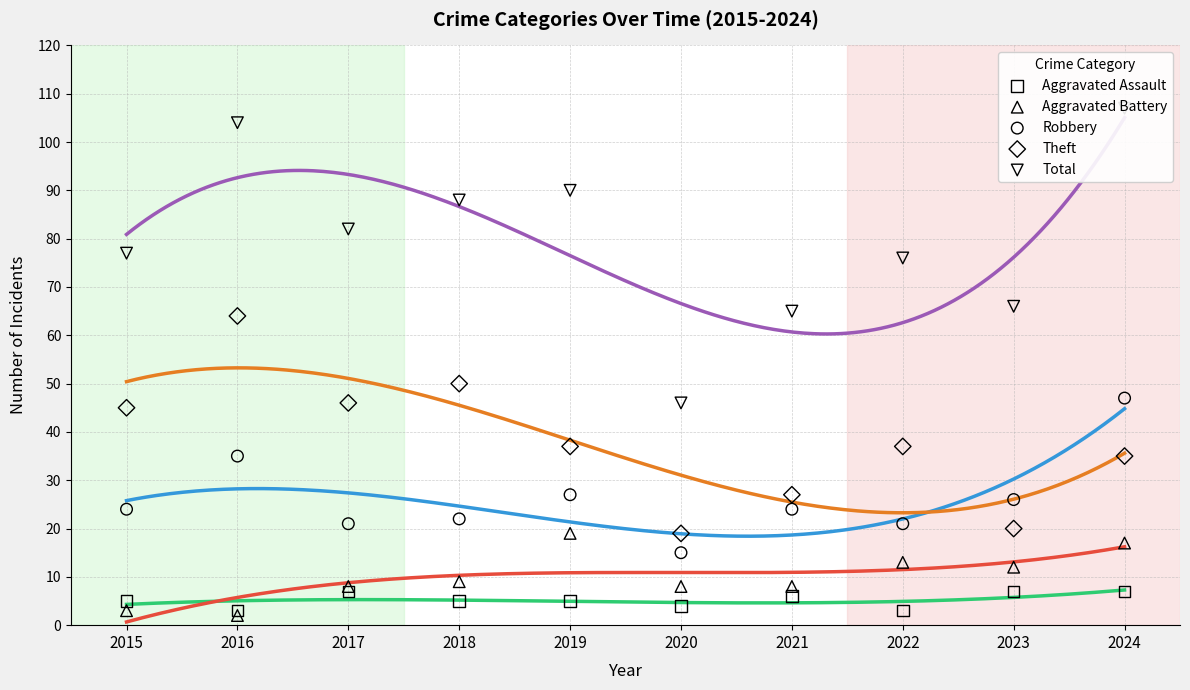

At how many categories does at least one series exceed 63?

9